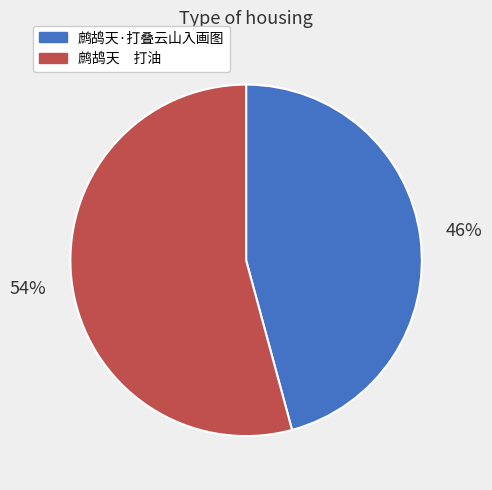

True or false: 鹧鸪天·打叠云山入画图 accounts for 37% of the total.

False